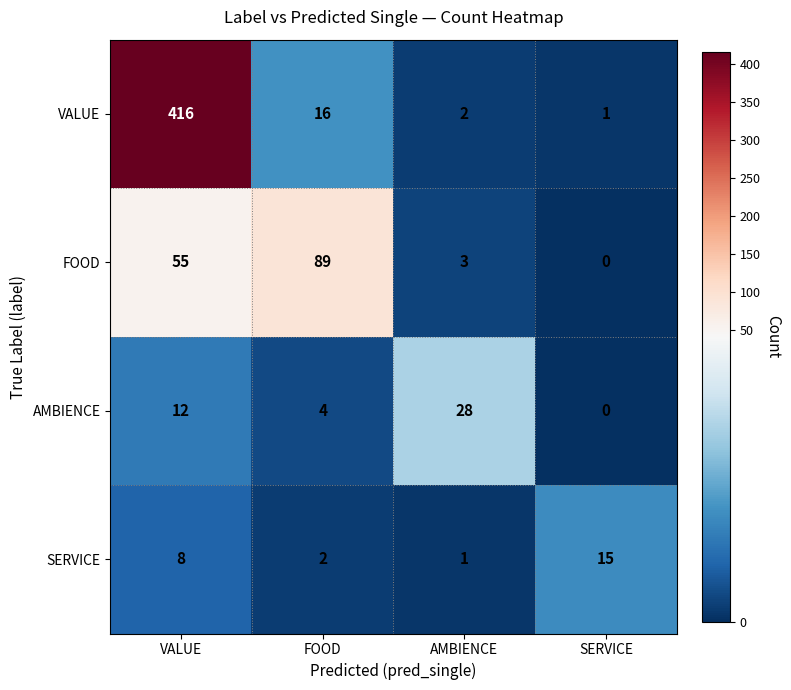

What is the total value across all series at AMBIENCE?

34